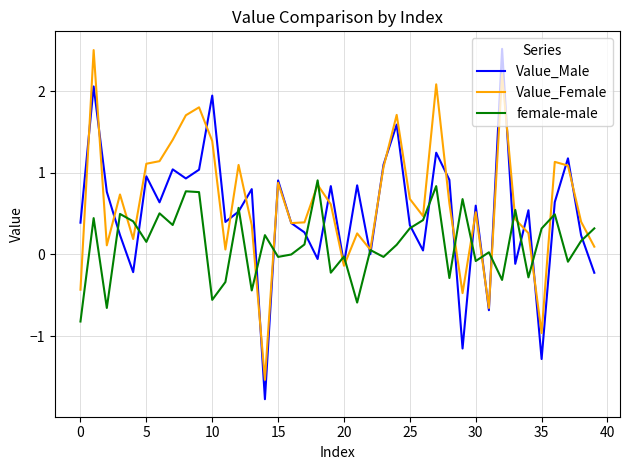

Does the chart have visible grid lines?

Yes